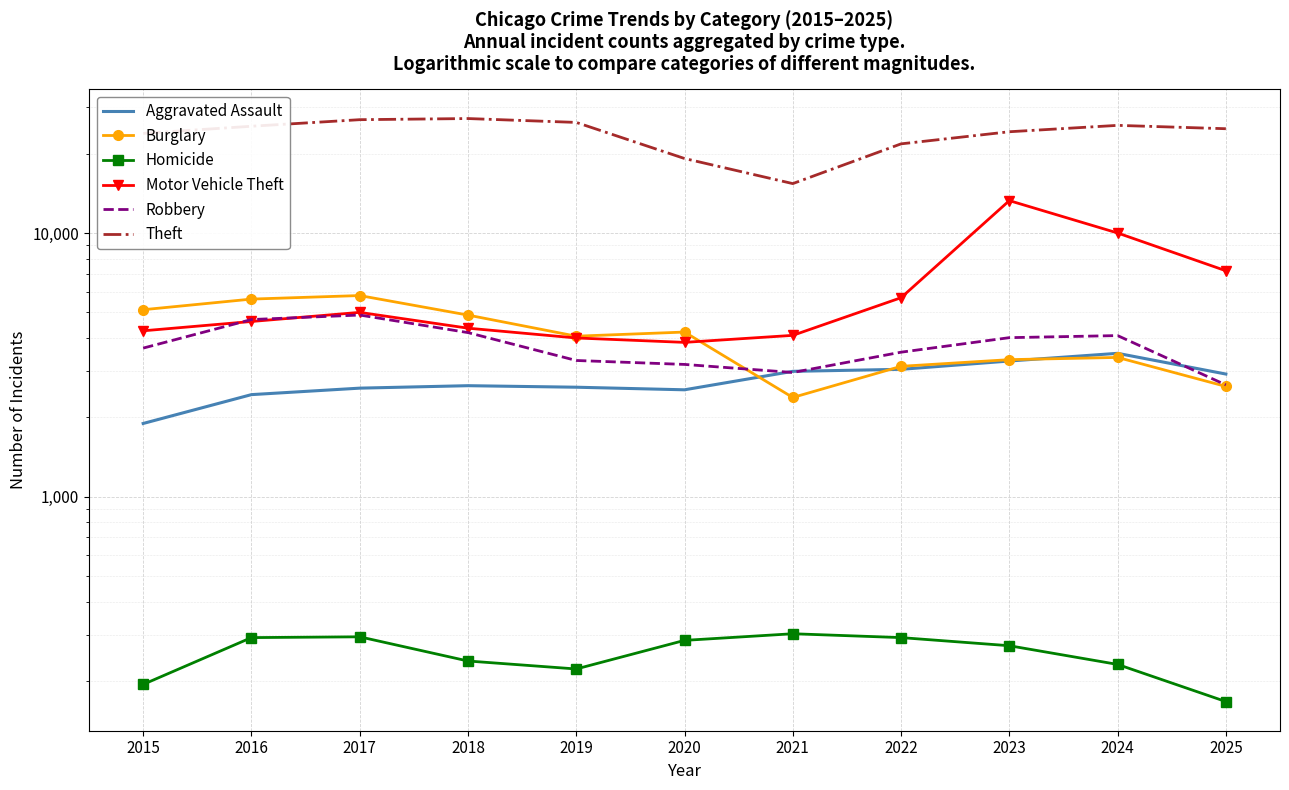

True or false: Theft and Burglary cross at least once.

False